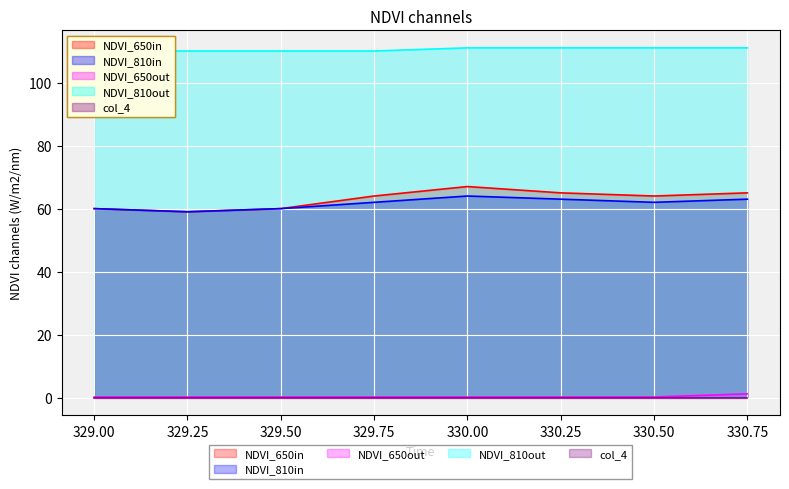

True or false: col_3 and col_1 cross at least once.

False